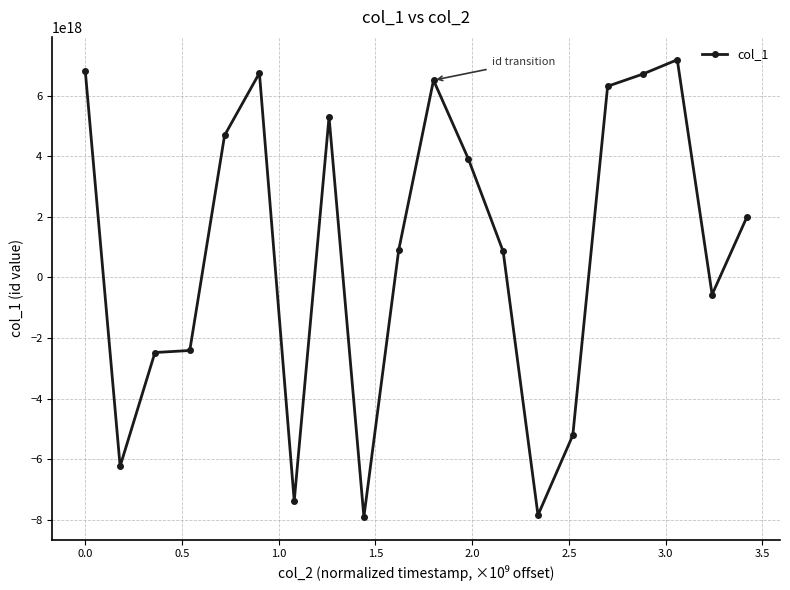

True or false: there are more than 1 points higher than both neighbors.

True